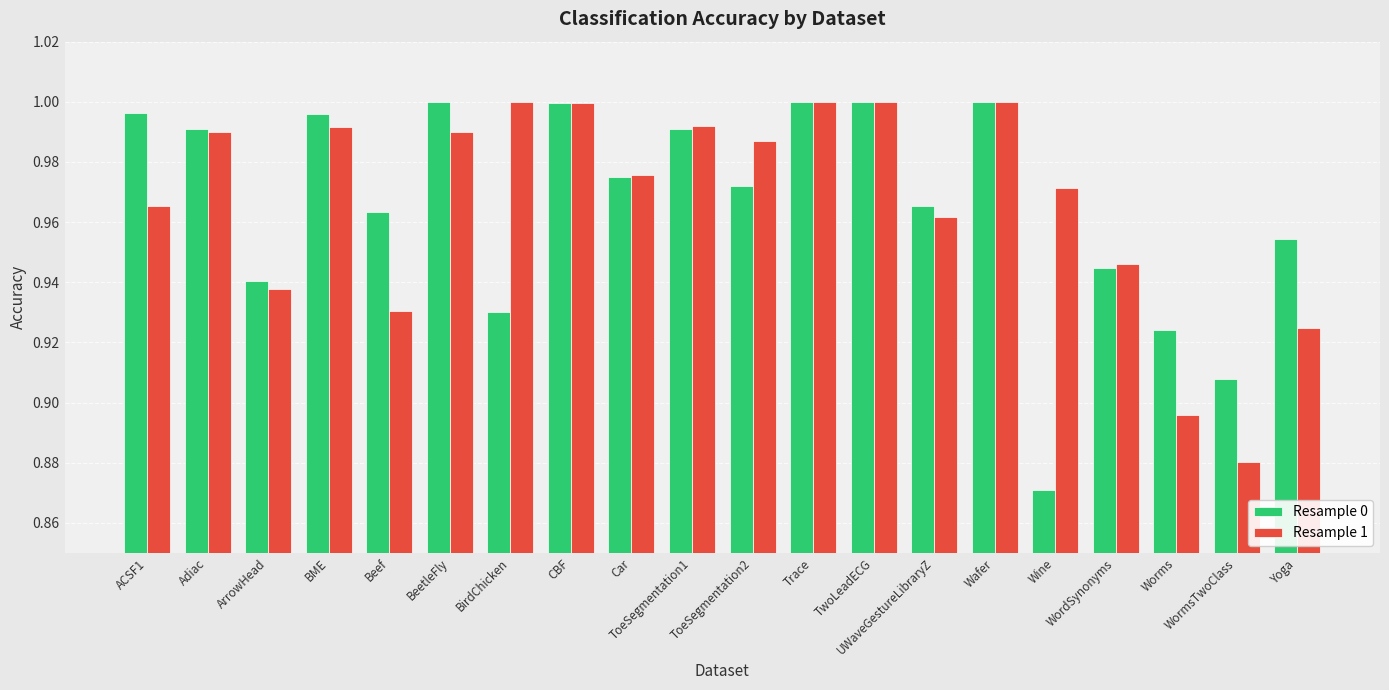

At how many categories does at least one series exceed 0?

20